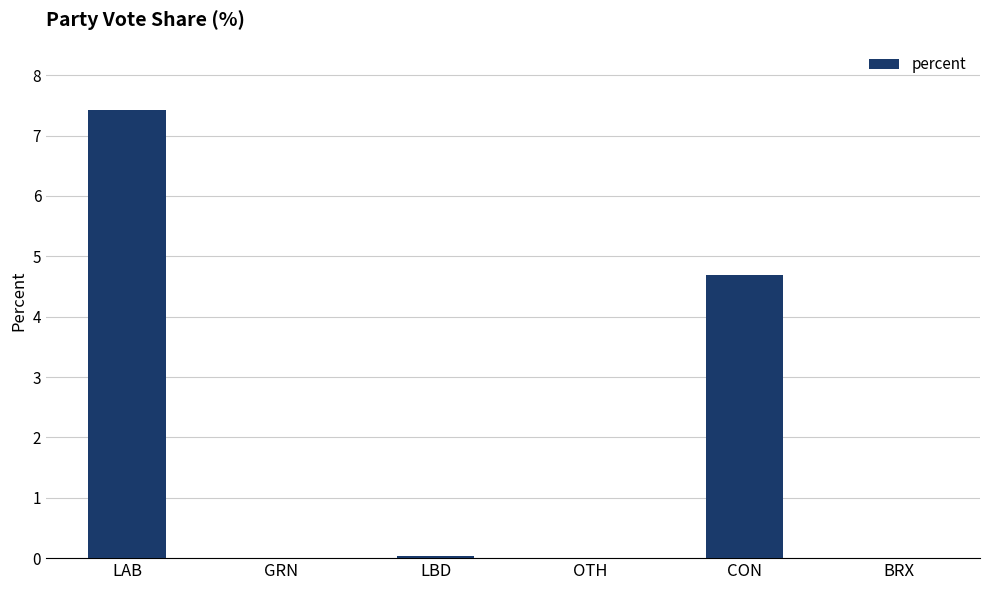

At which label is the value closest to 3?

CON